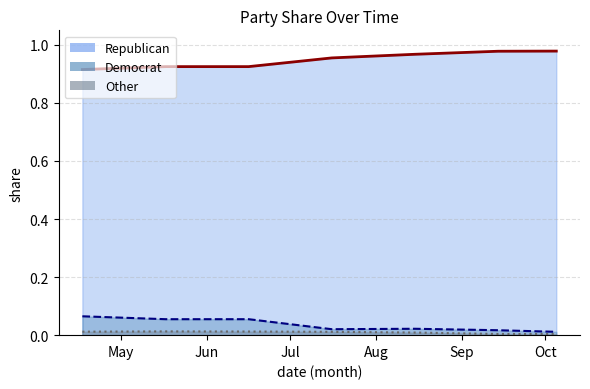

List the series in order of their peak value, highest first.

Republican, Democrat, Other